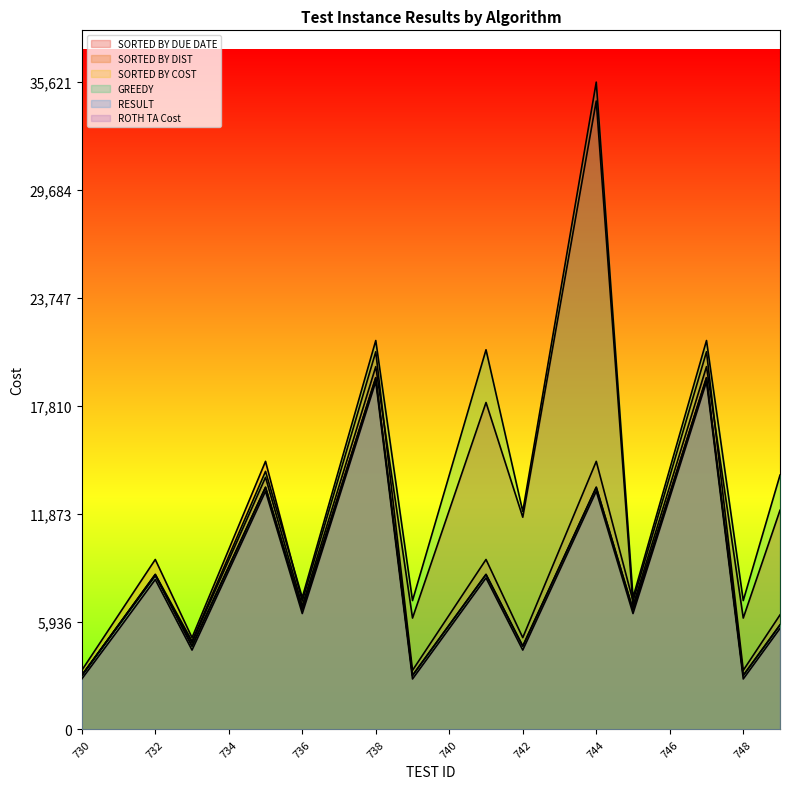

How many interior local peaks does the RESULT series have?

6